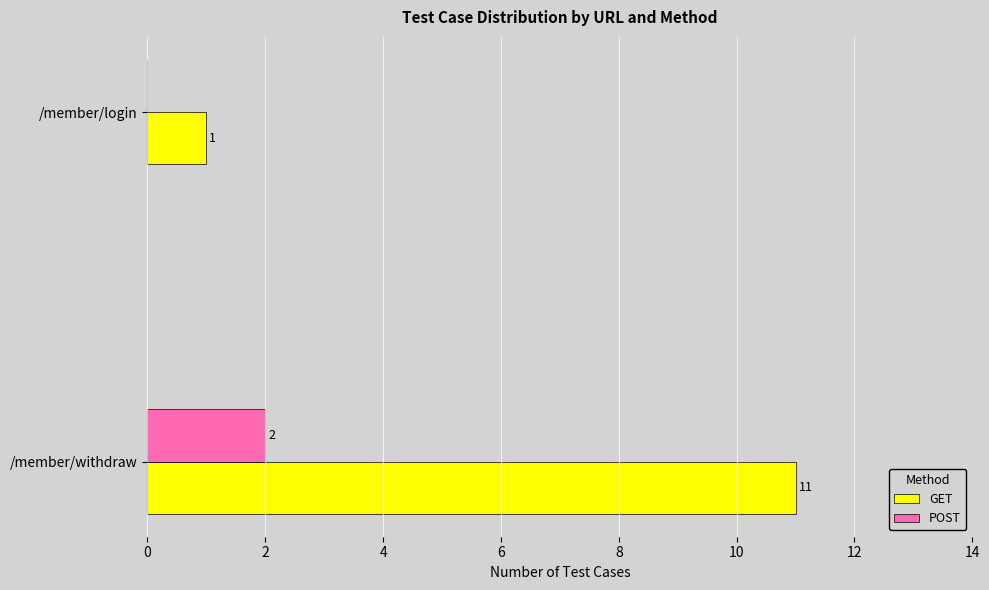

The POST series shows 0 at /member/login. True or false?

True